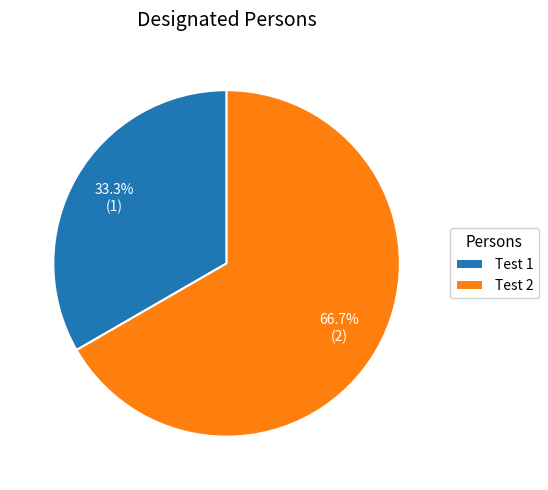

Is Test 1 the majority of the pie?

No